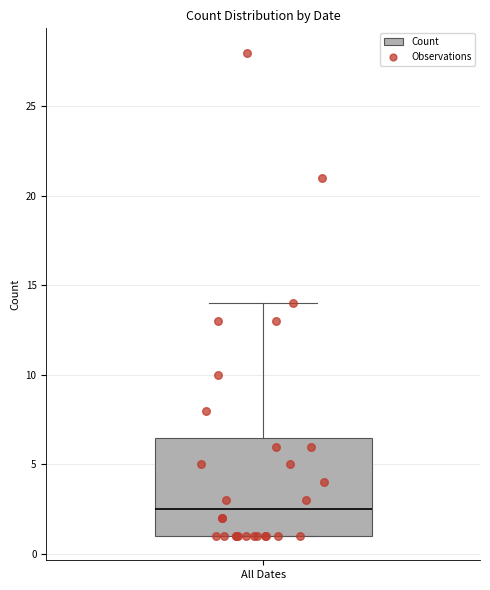

Where does the upper whisker of the box for All Dates end on the y-axis? The values are not printed on the chart, so give them approximately, as read against the axis.

14.0